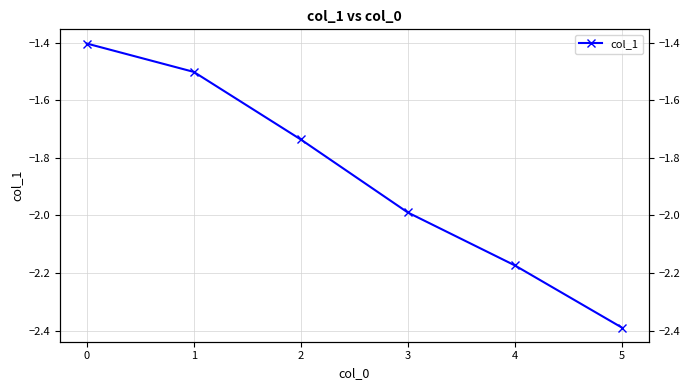

Reading left to right, list all the values displayed in this chart.

0=-1.4	1=-1.5	2=-1.7	3=-2.0	4=-2.2	5=-2.4